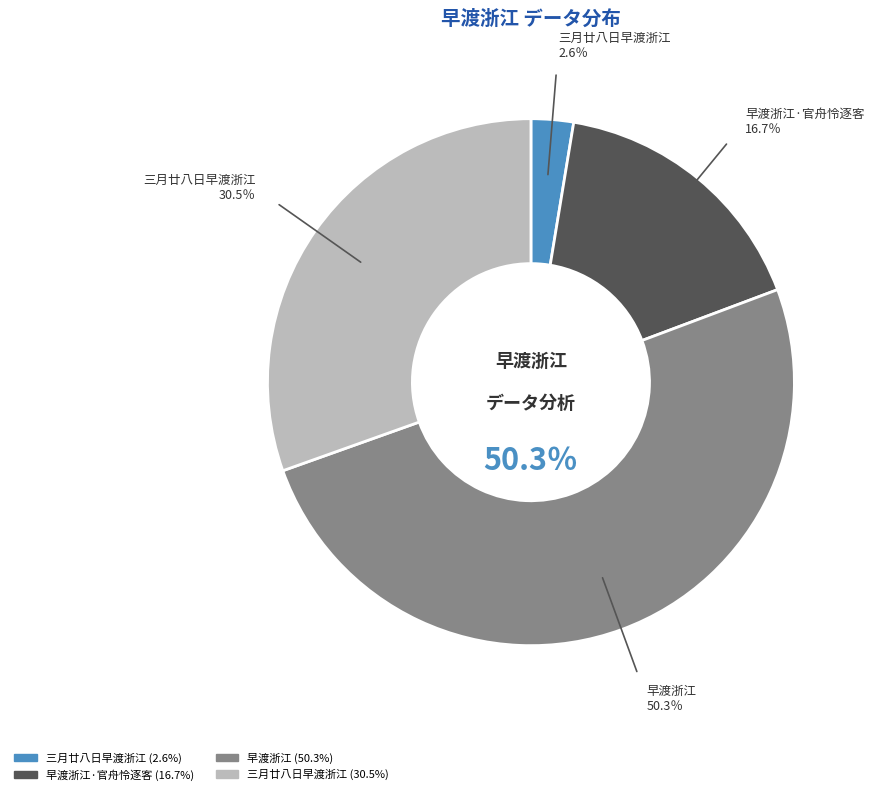

Does any single category account for the majority?

Yes